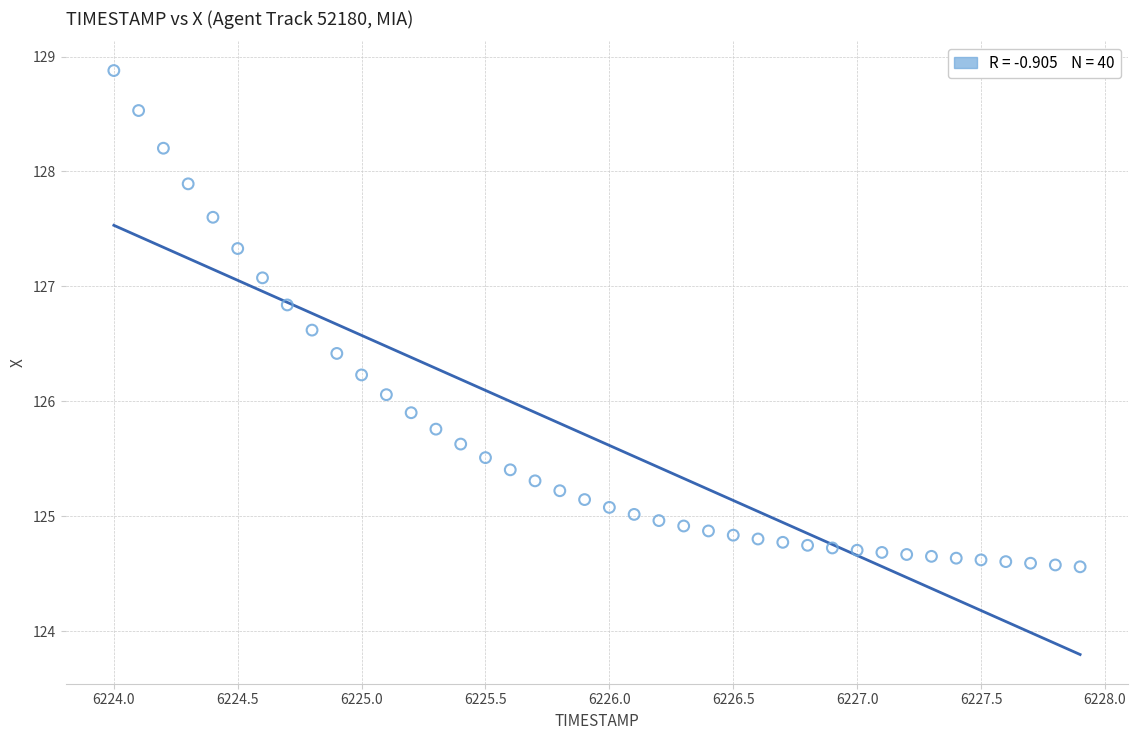

What is the range of Y values (max minus min)?

4.3